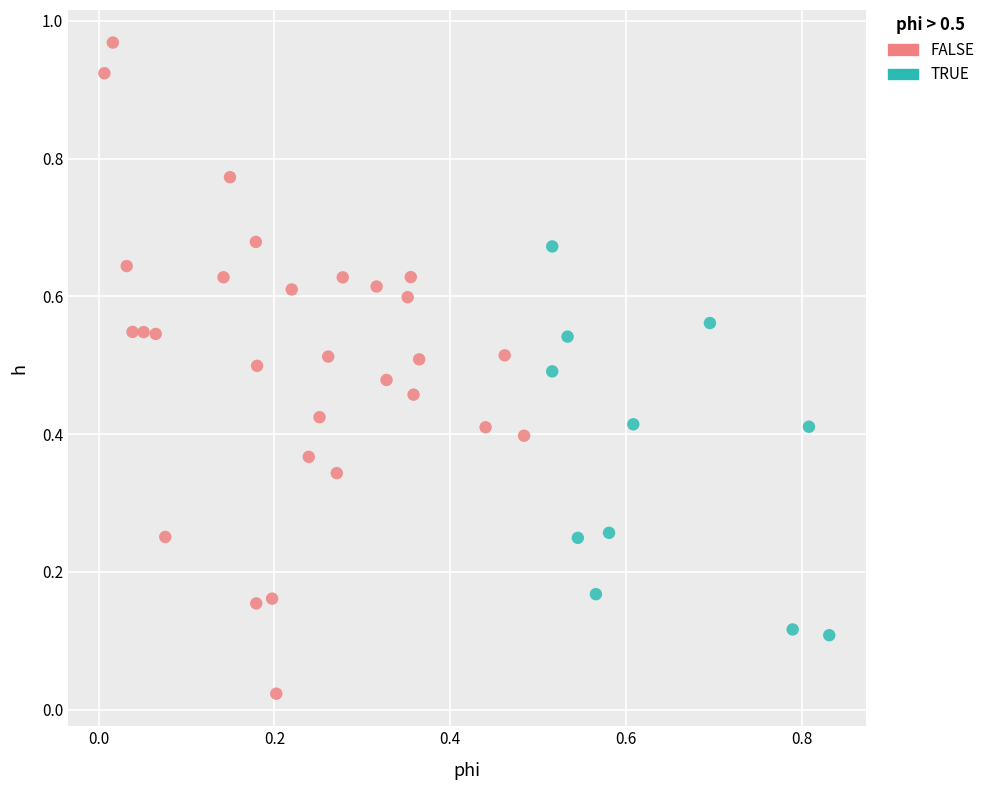

Which series reaches the minimum Y coordinate?

FALSE